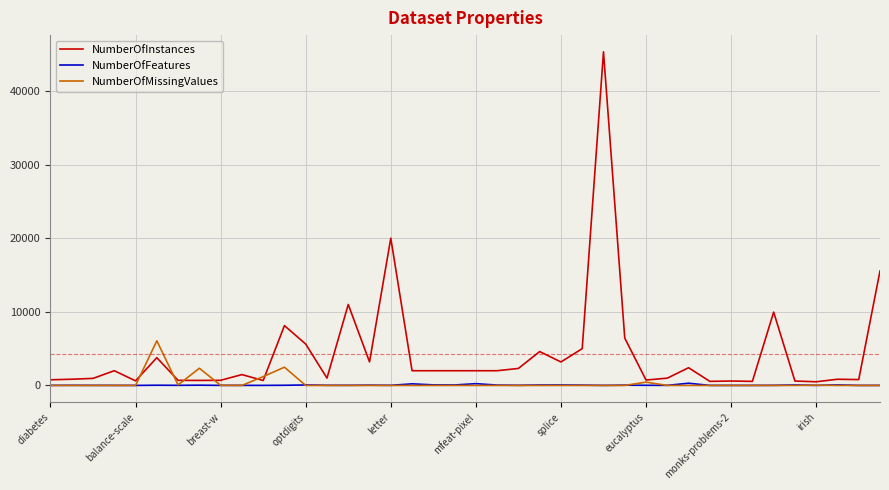

What is the greatest value displayed?

45312